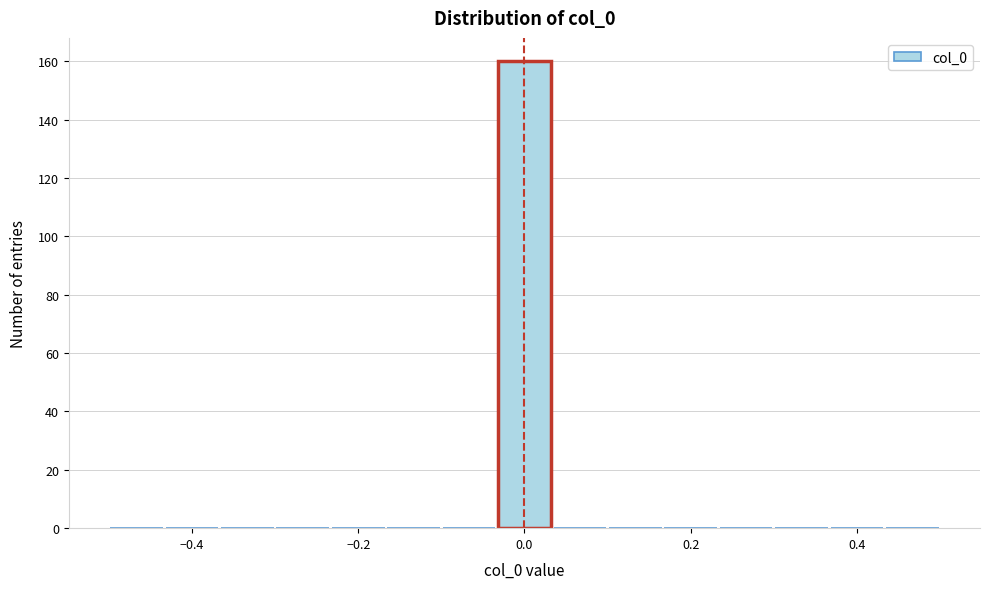

Around what value on the x-axis is the tallest bar? Give the approximate position of its centre, as read against the axis.

0.00